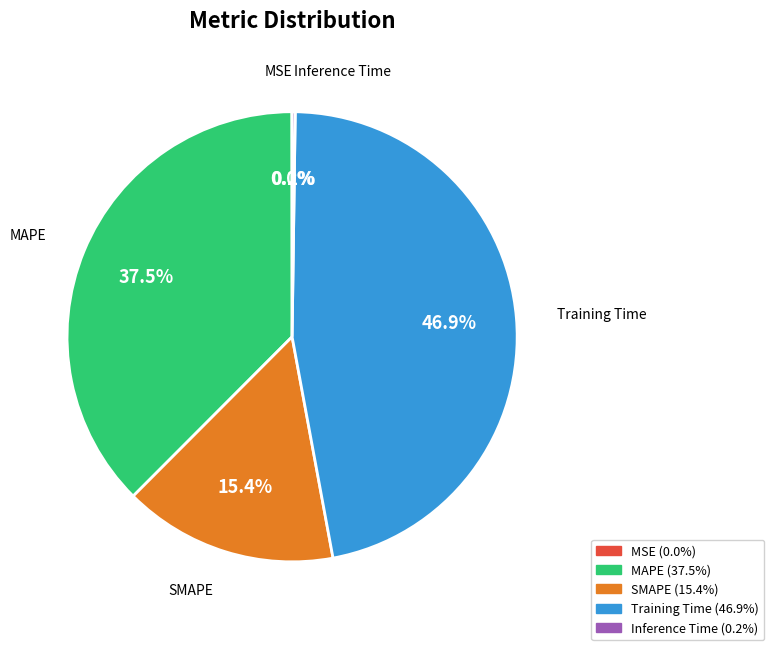

What is the largest slice in the pie chart?

Training Time